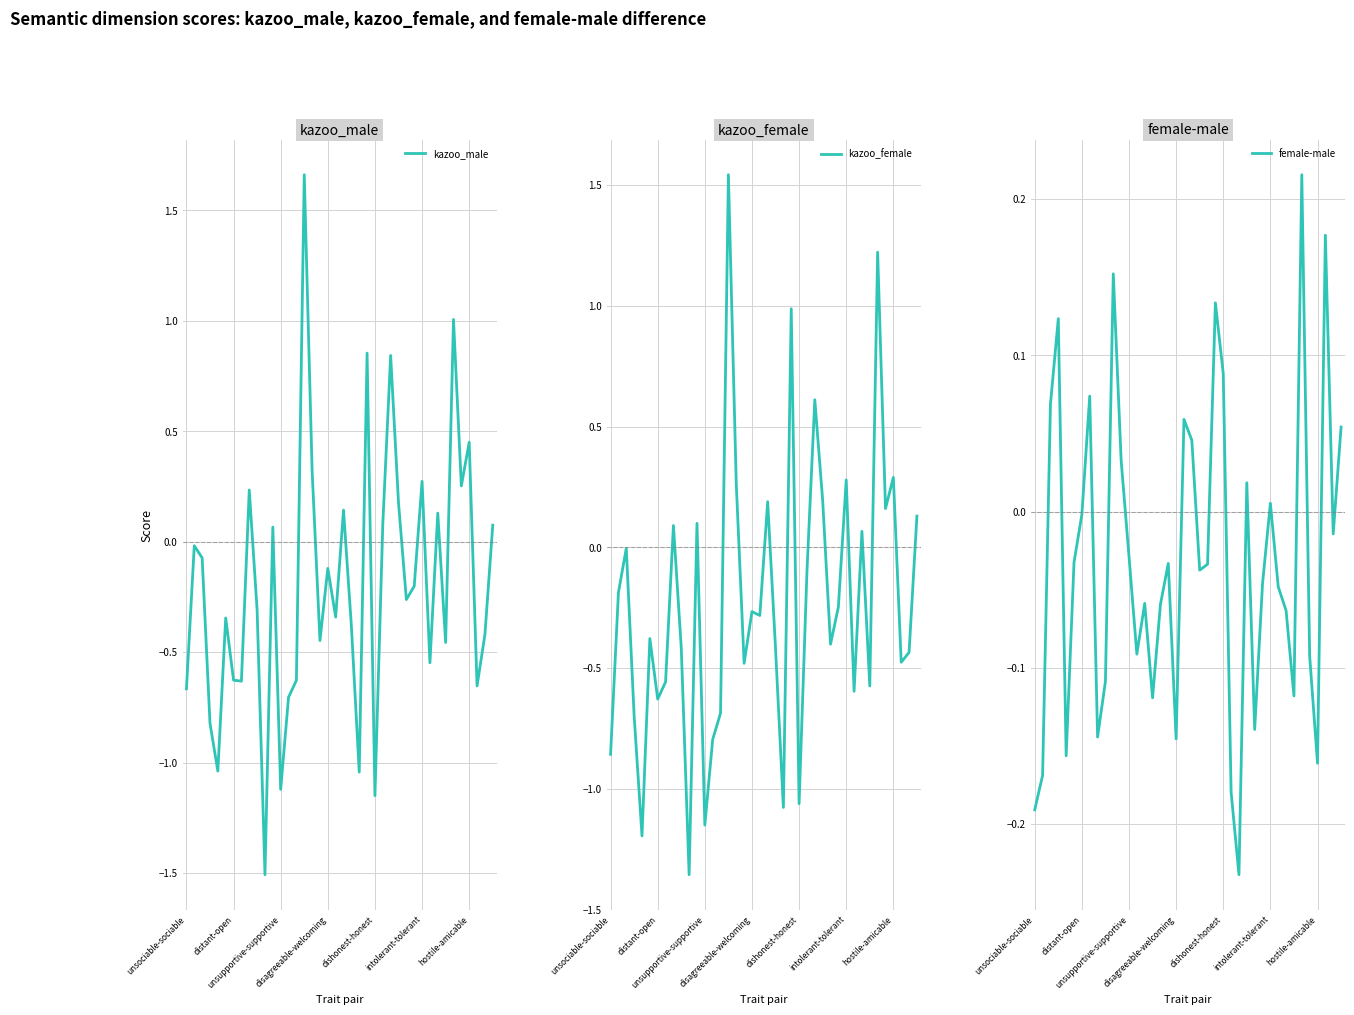

What is the lowest value of the kazoo_male series?

-1.5